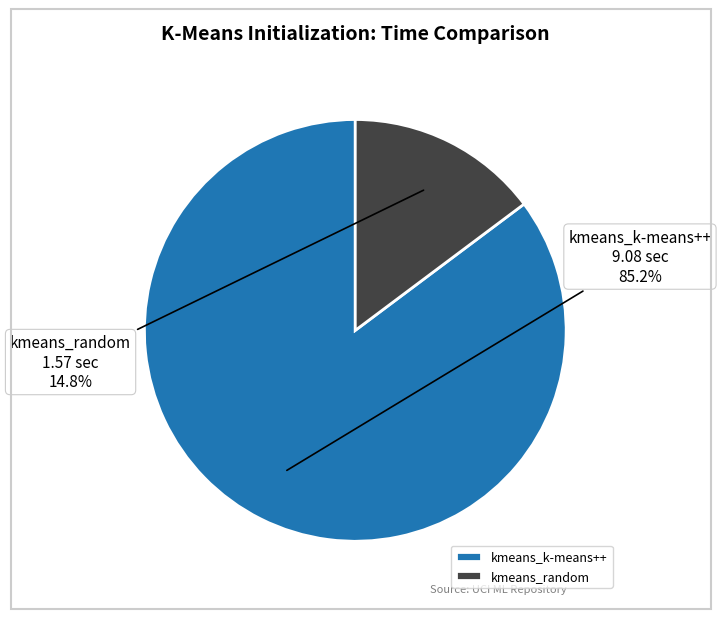

To the nearest percent, what portion does kmeans_random represent?

15%